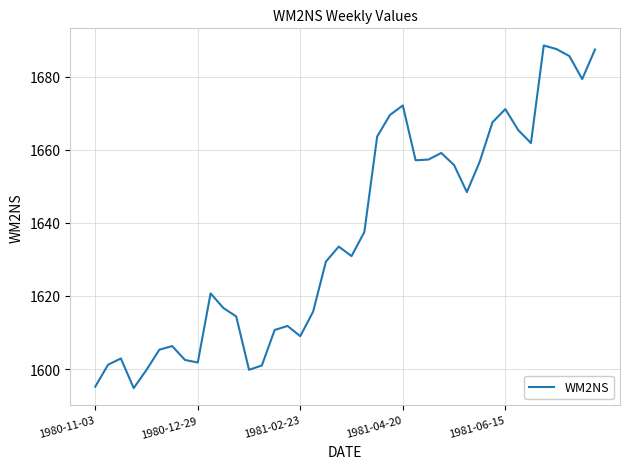

What is the difference between the maximum and minimum values?

93.7